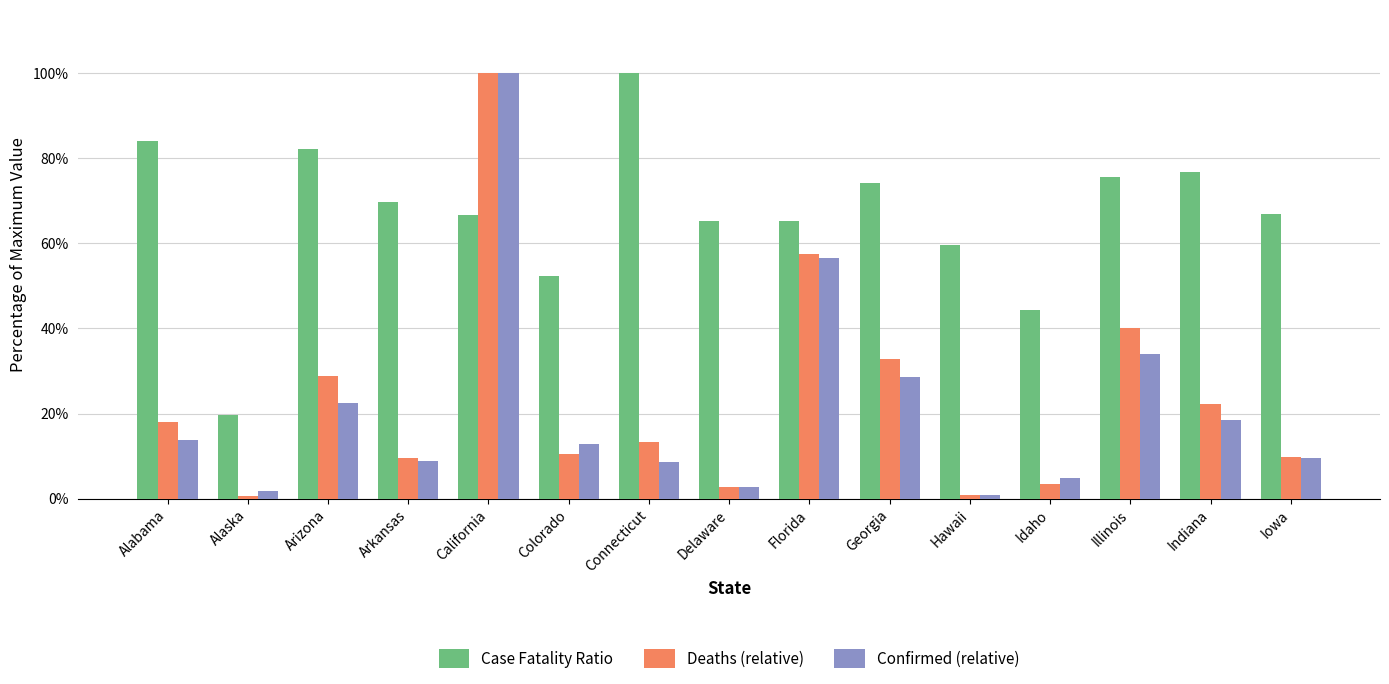

What is the average value of the Deaths (relative) series?

23.3